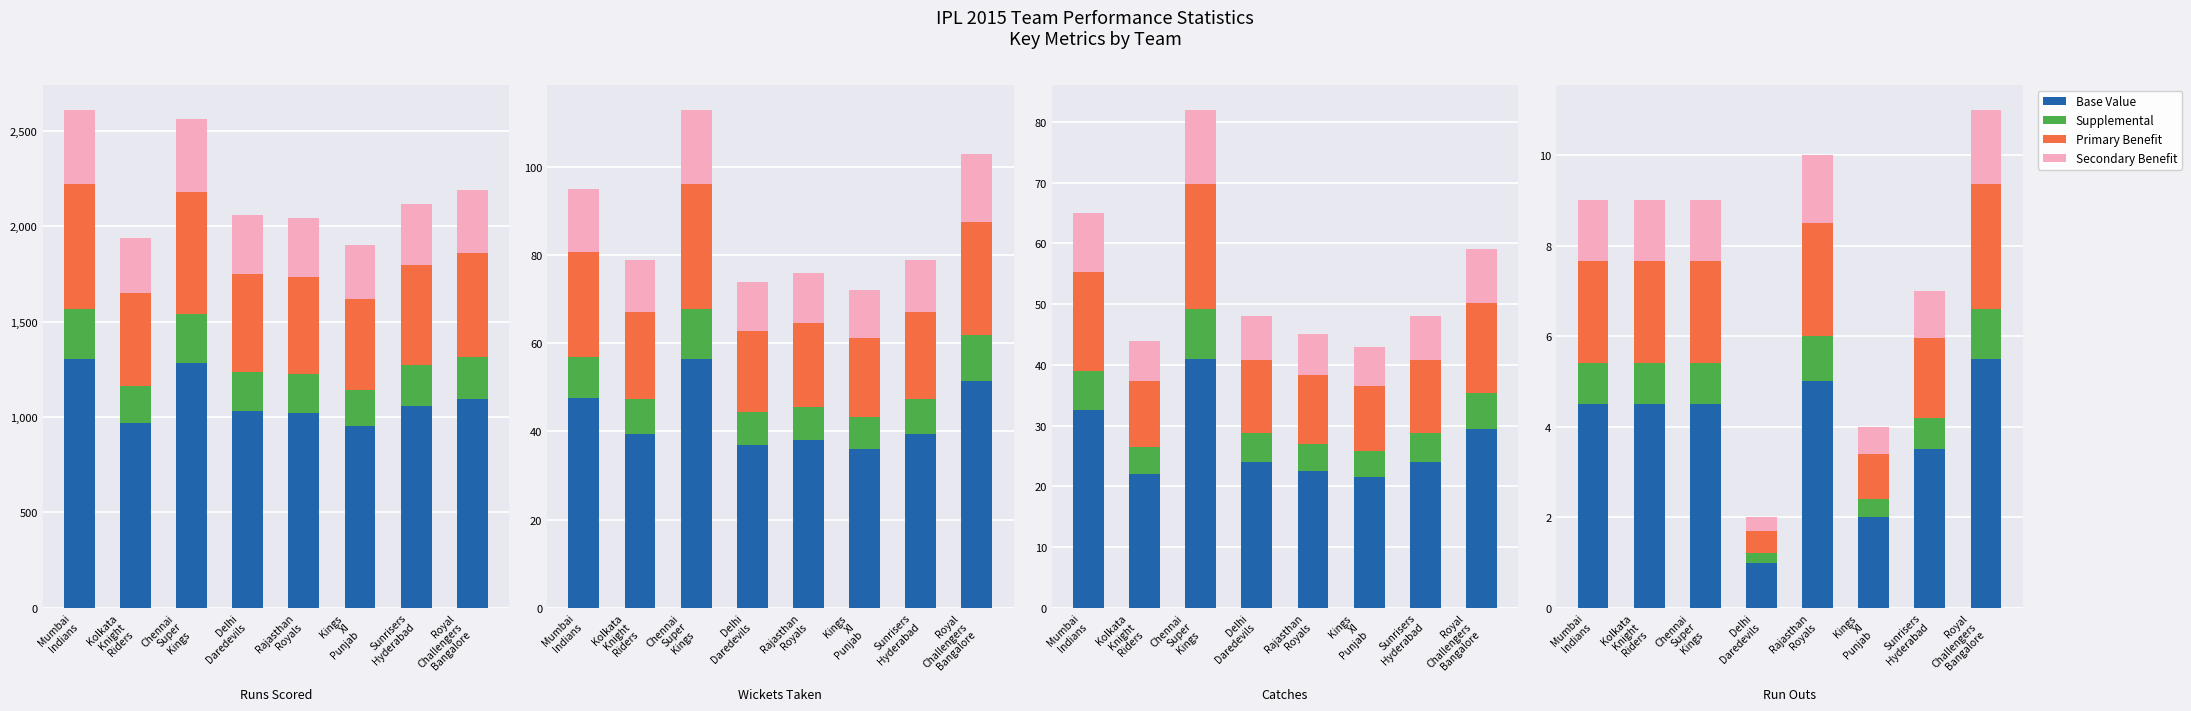

Which series changed the most between Kolkata
Knight
Riders and Delhi
Daredevils?

Base Value